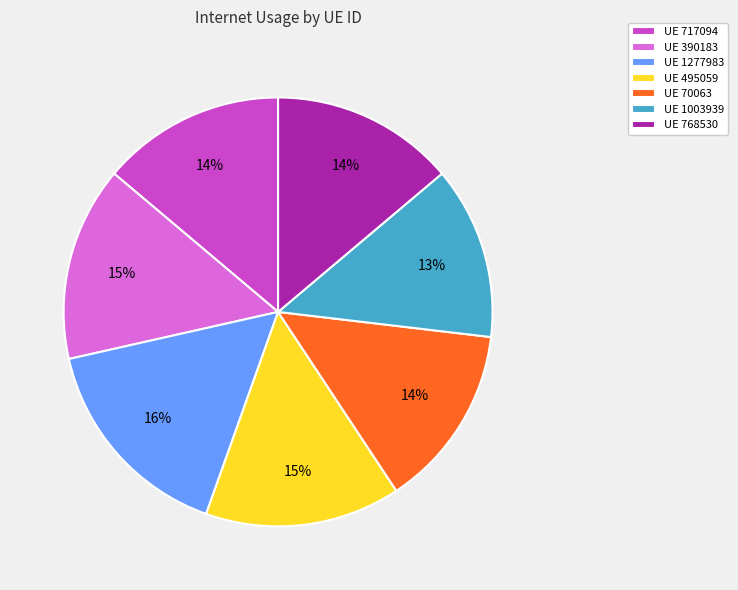

Do UE 717094 and UE 390183 together represent more than half of the pie?

No